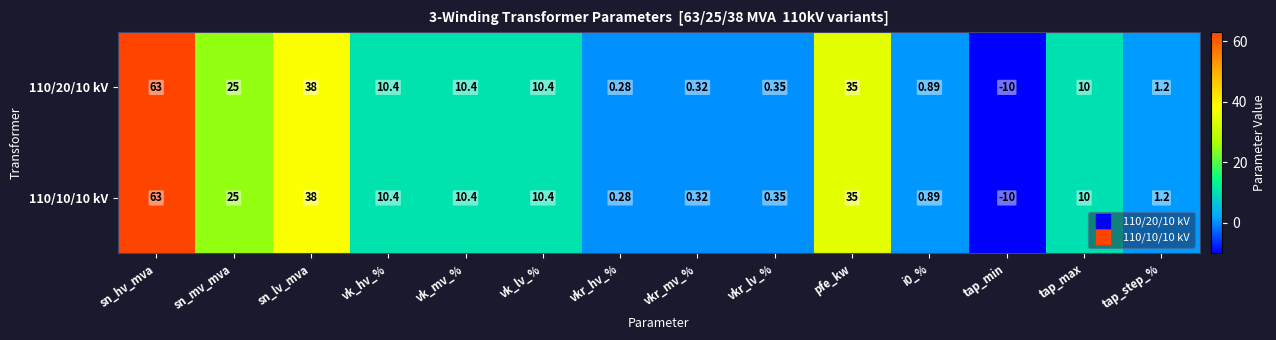

What is the minimum value shown in the chart?

-10.0